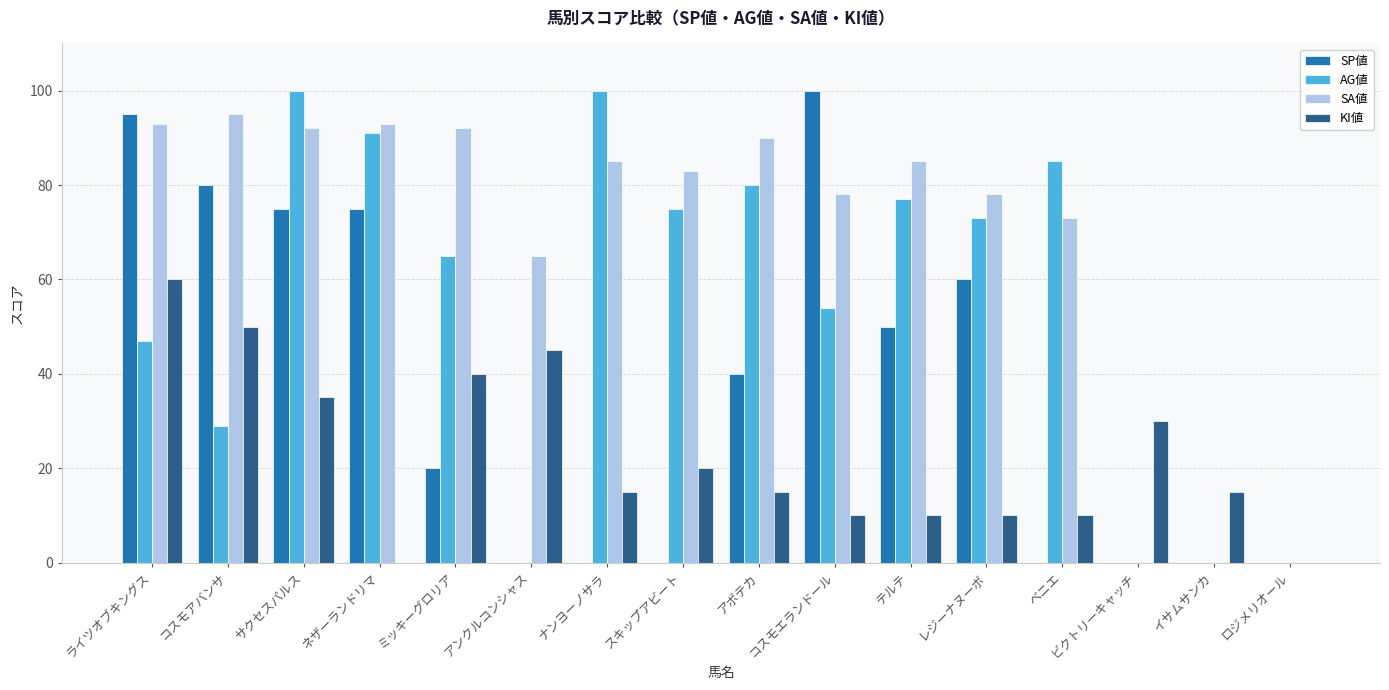

Reading left to right, list all the values displayed in this chart.

SP値: ライツオブキングス=95	コスモアバンサ=80	サクセスパルス=75	ネザーランドリマ=75	ミッキーグロリア=20	アンクルコンシャス=0	ナンヨーノサラ=0	スキップアビート=0	アポテカ=40	コスモエランドール=100	テルテ=50	レジーナヌーボ=60	ベニエ=0	ビクトリーキャッチ=0	イサムサンカ=0	ロジメリオール=0
AG値: ライツオブキングス=47	コスモアバンサ=29	サクセスパルス=100	ネザーランドリマ=91	ミッキーグロリア=65	アンクルコンシャス=0	ナンヨーノサラ=100	スキップアビート=75	アポテカ=80	コスモエランドール=54	テルテ=77	レジーナヌーボ=73	ベニエ=85	ビクトリーキャッチ=0	イサムサンカ=0	ロジメリオール=0
SA値: ライツオブキングス=93	コスモアバンサ=95	サクセスパルス=92	ネザーランドリマ=93	ミッキーグロリア=92	アンクルコンシャス=65	ナンヨーノサラ=85	スキップアビート=83	アポテカ=90	コスモエランドール=78	テルテ=85	レジーナヌーボ=78	ベニエ=73	ビクトリーキャッチ=0	イサムサンカ=0	ロジメリオール=0
KI値: ライツオブキングス=60	コスモアバンサ=50	サクセスパルス=35	ネザーランドリマ=0	ミッキーグロリア=40	アンクルコンシャス=45	ナンヨーノサラ=15	スキップアビート=20	アポテカ=15	コスモエランドール=10	テルテ=10	レジーナヌーボ=10	ベニエ=10	ビクトリーキャッチ=30	イサムサンカ=15	ロジメリオール=0